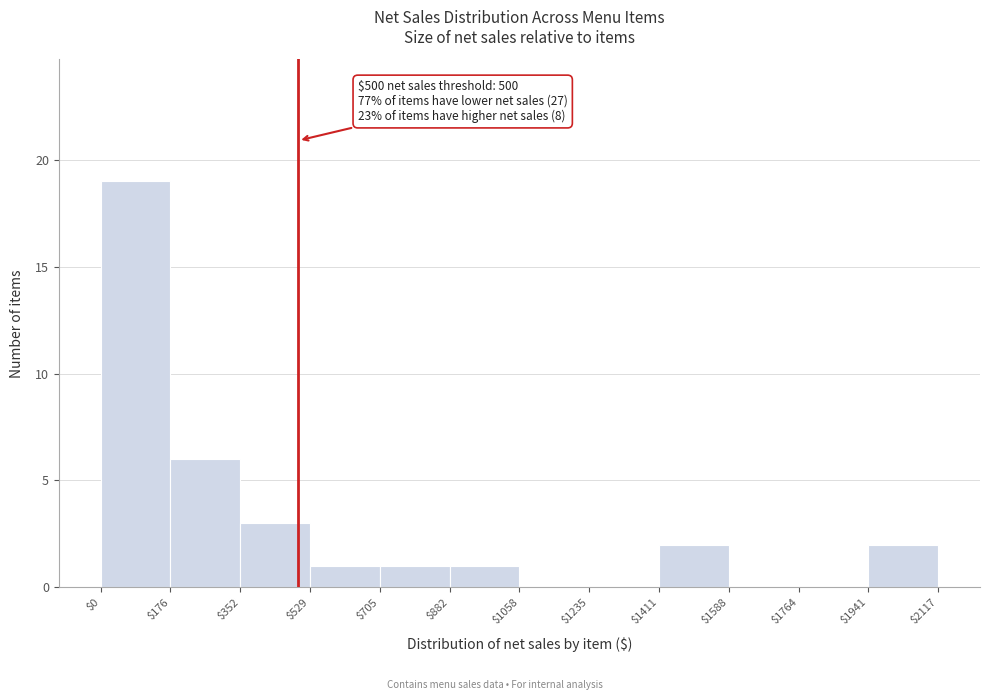

Which range on the x-axis has the tallest bar?

$0 to $176